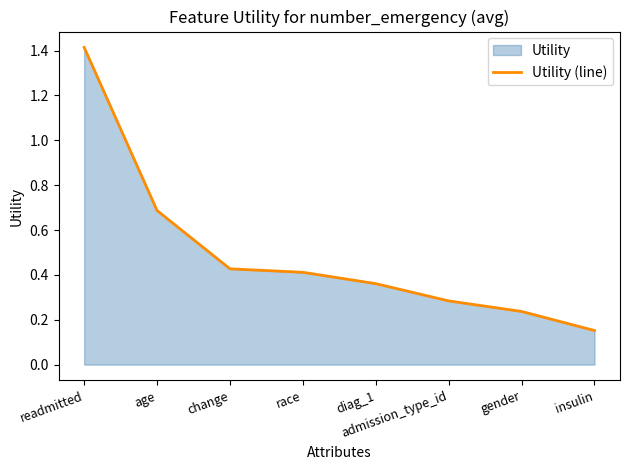

What is the maximum value shown in the chart?

1.4